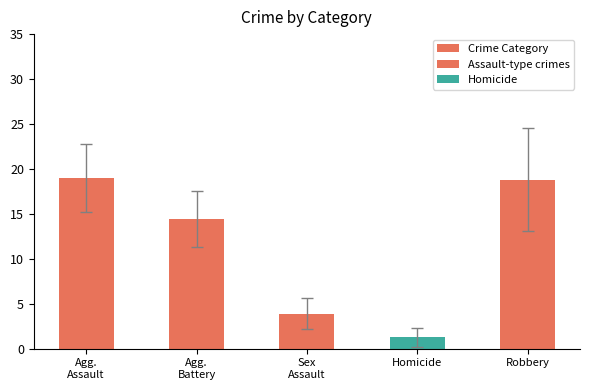

Which label corresponds to the largest value in the chart?

Agg.
Assault